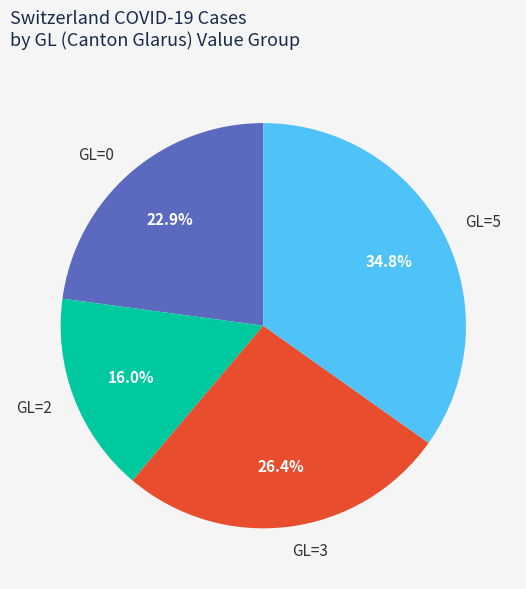

What percentage is the GL=5 slice, to the nearest percent?

35%